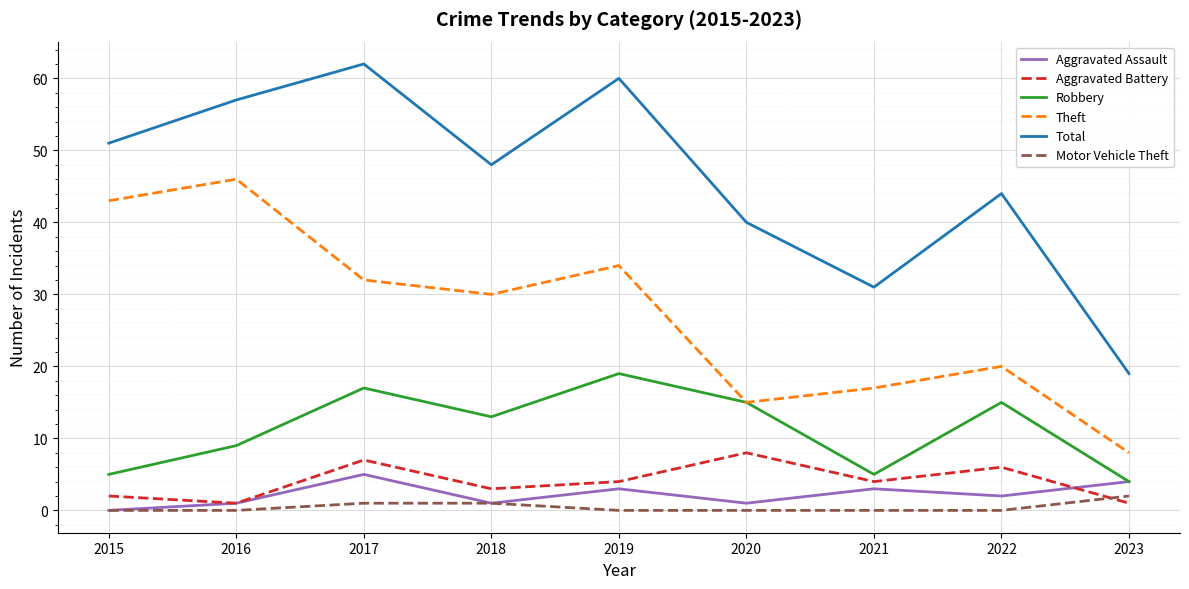

Count the number of data series in this chart.

6